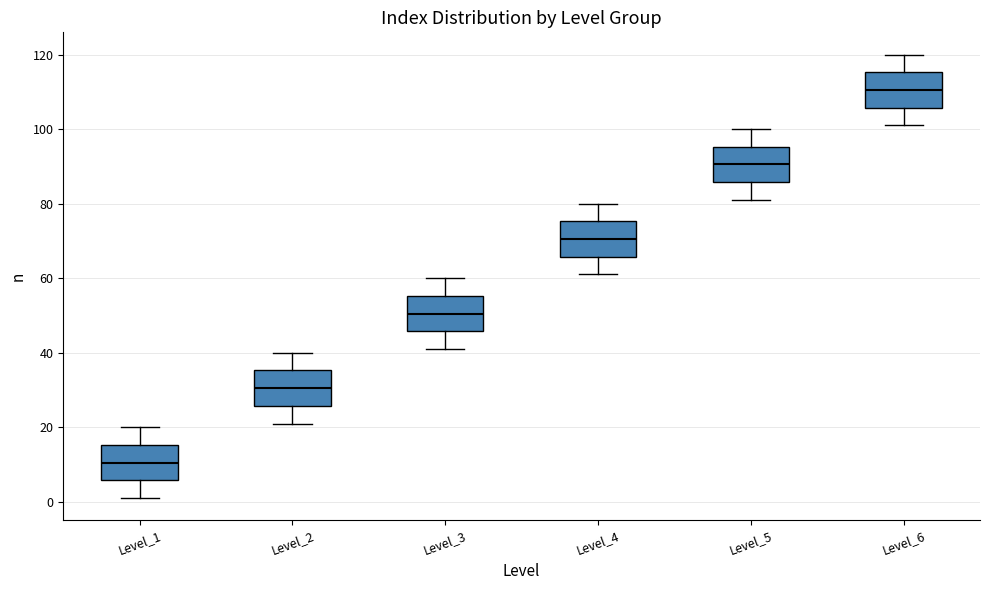

Where is the upper edge of the box for Level_5 on the y-axis? The values are not printed on the chart, so give them approximately, as read against the axis.

96